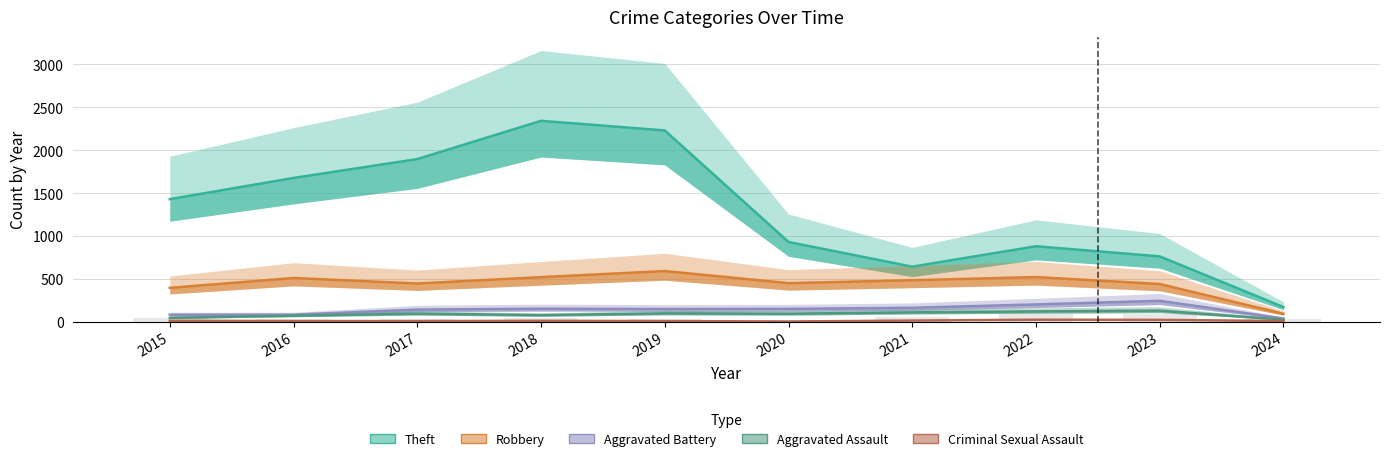

The Theft series shows 228 at 2024. True or false?

False